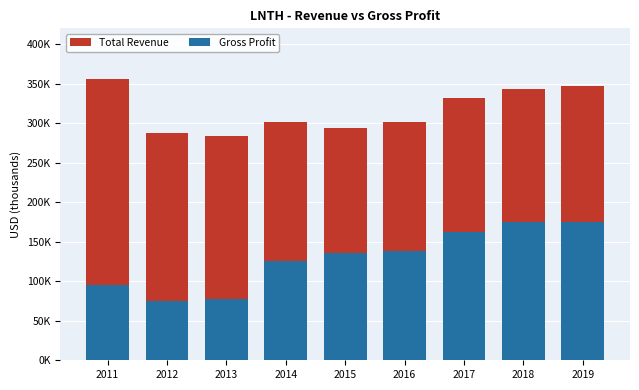

Which has a higher value, 2017 or 2016?

2017